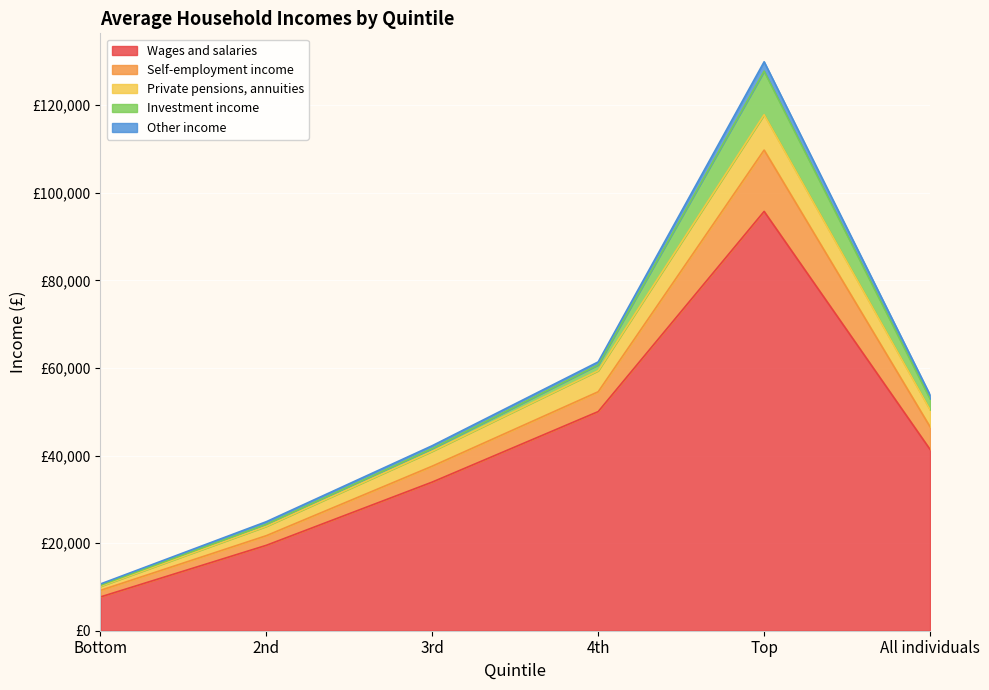

True or false: Wages and salaries has a value of 136904 at Top.

False